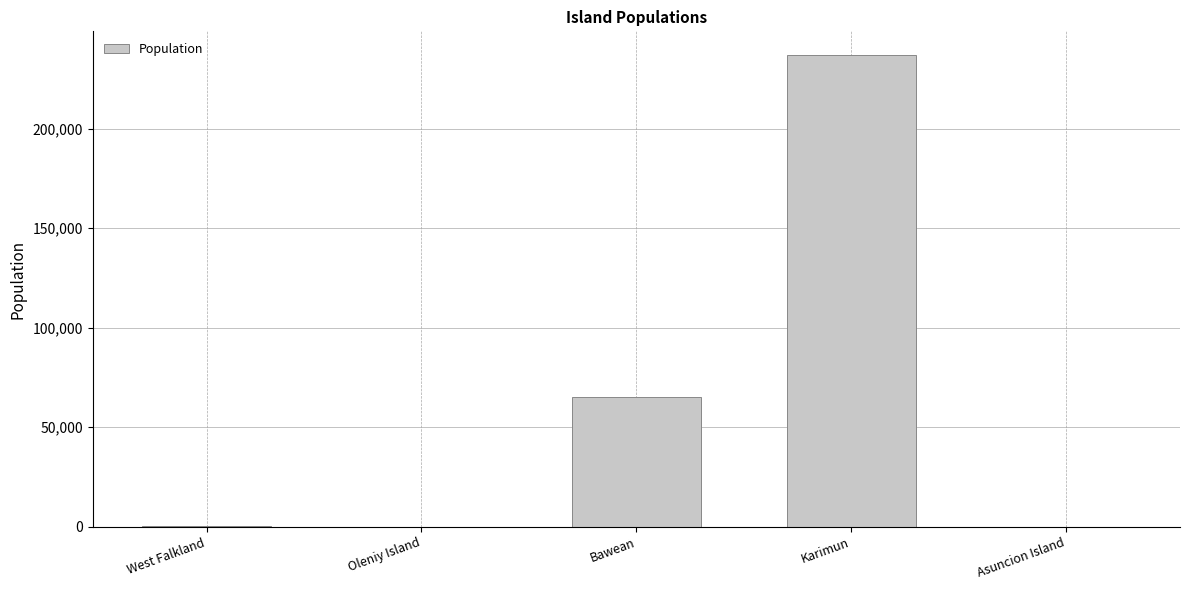

What is the greatest value displayed?

237002